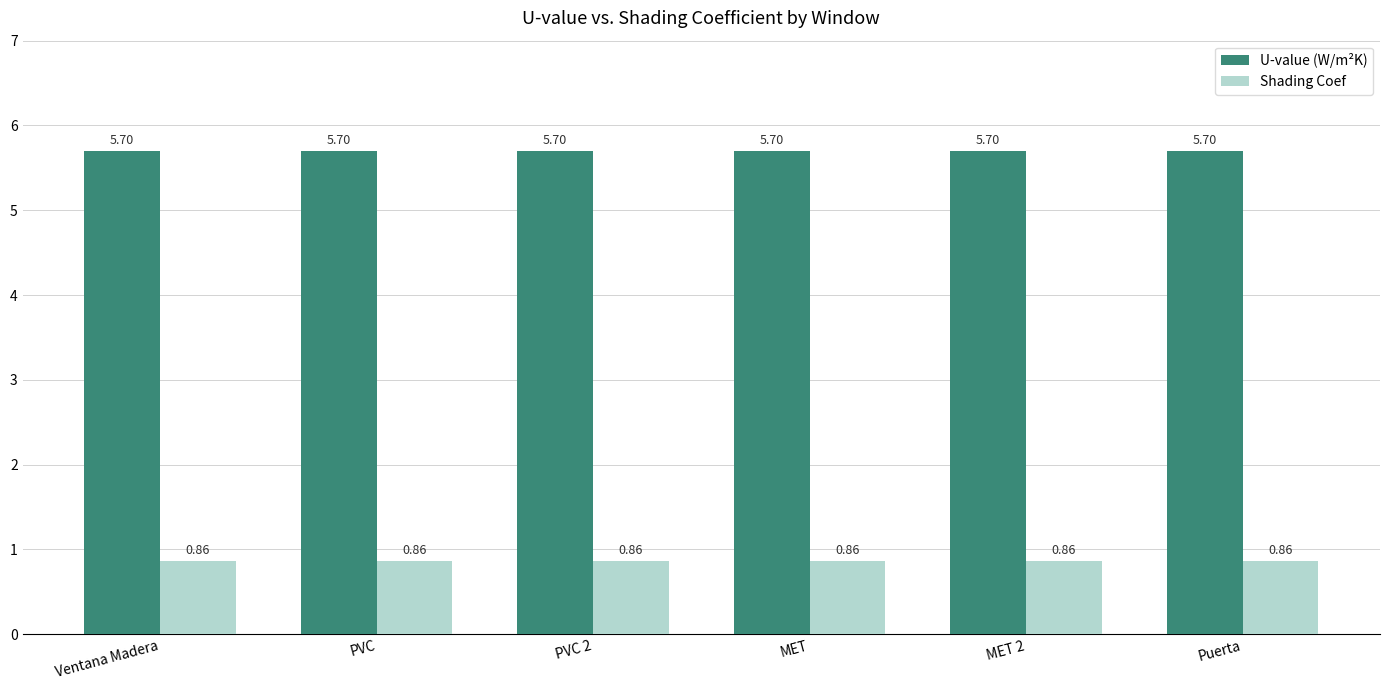

What is the total value across all series at Ventana Madera?

6.6